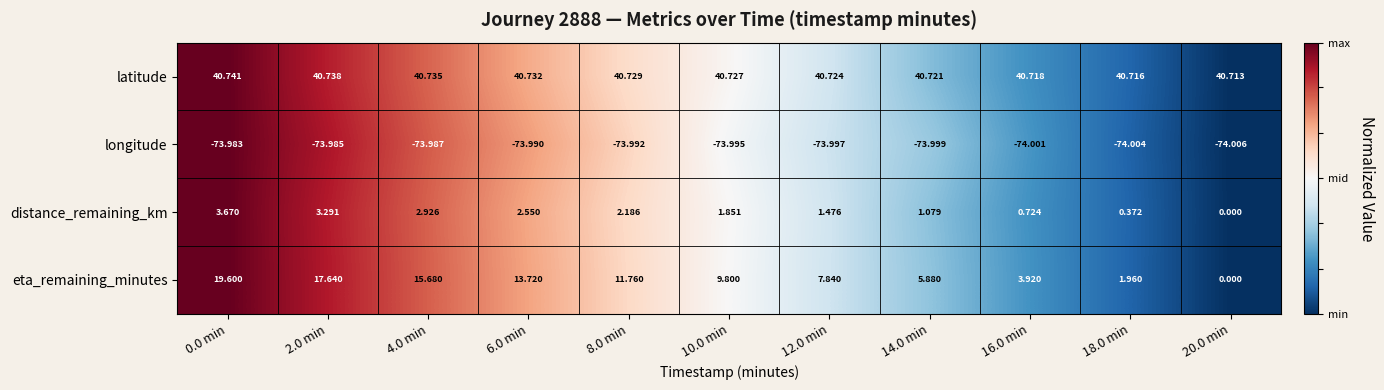

Which series changed the most between 10.0 min and 20.0 min?

eta_remaining_minutes